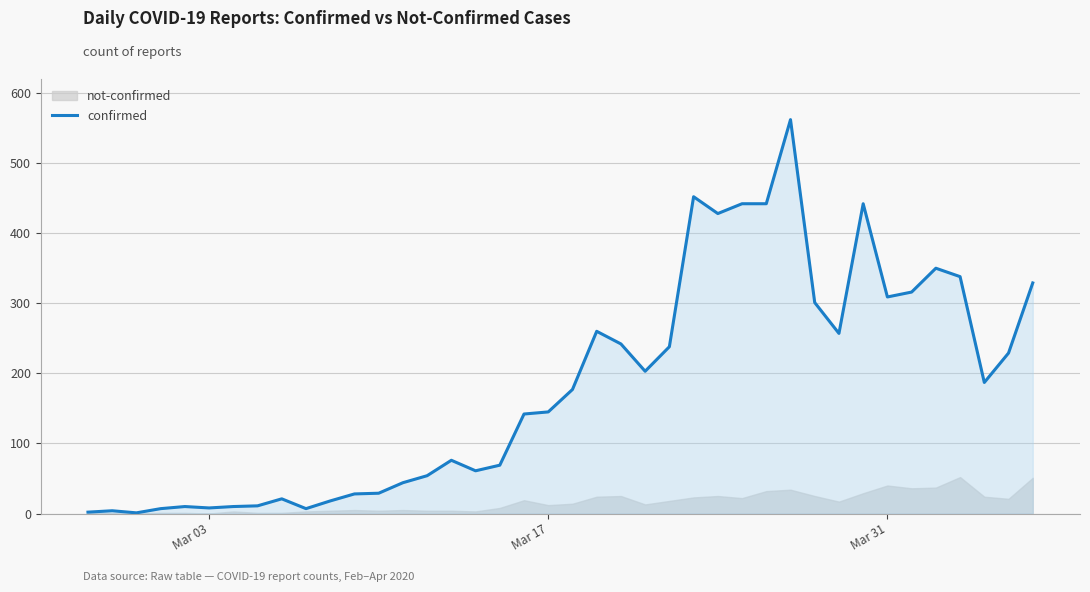

What is the difference between the maximum and minimum values?

561